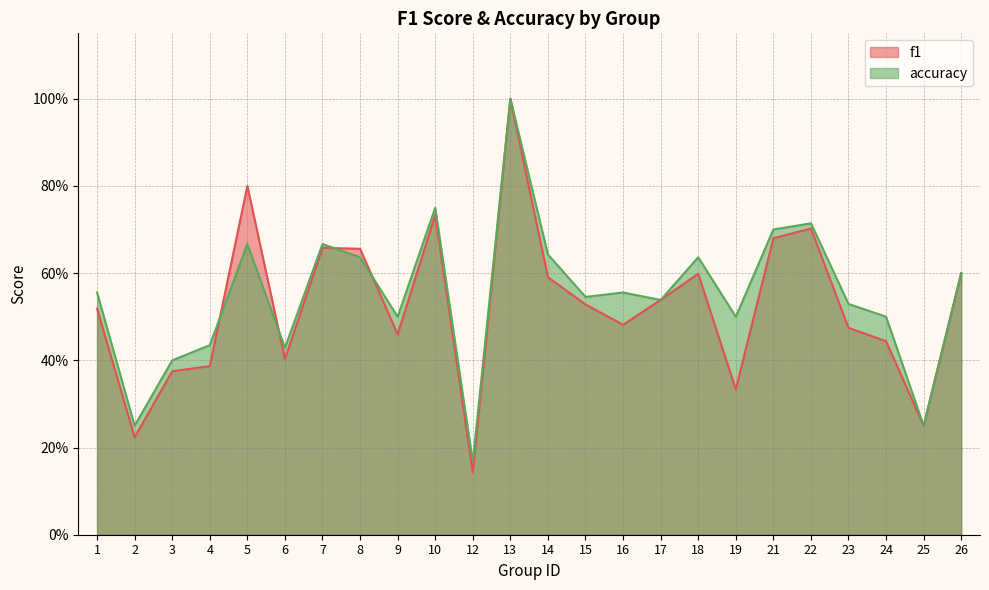

The value of accuracy at 22 is 0.3. True or false?

False